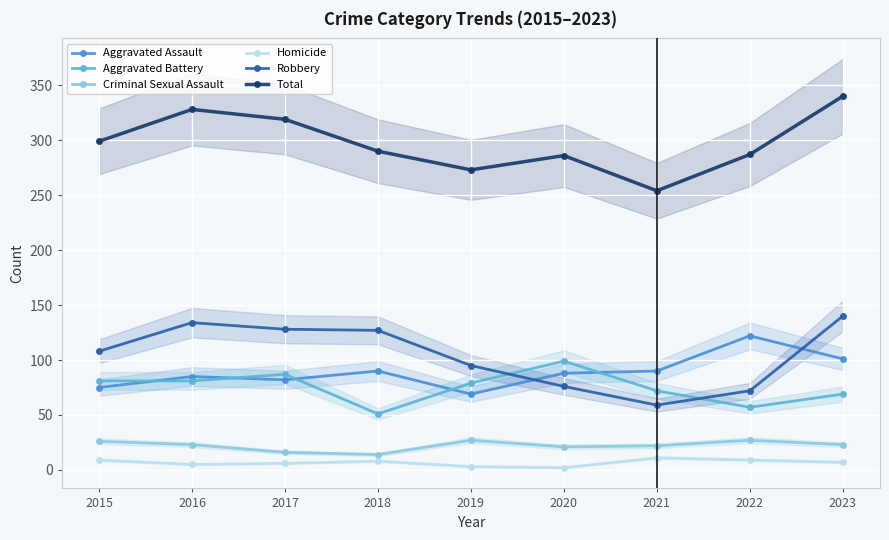

True or false: Criminal Sexual Assault and Aggravated Battery cross at least once.

False